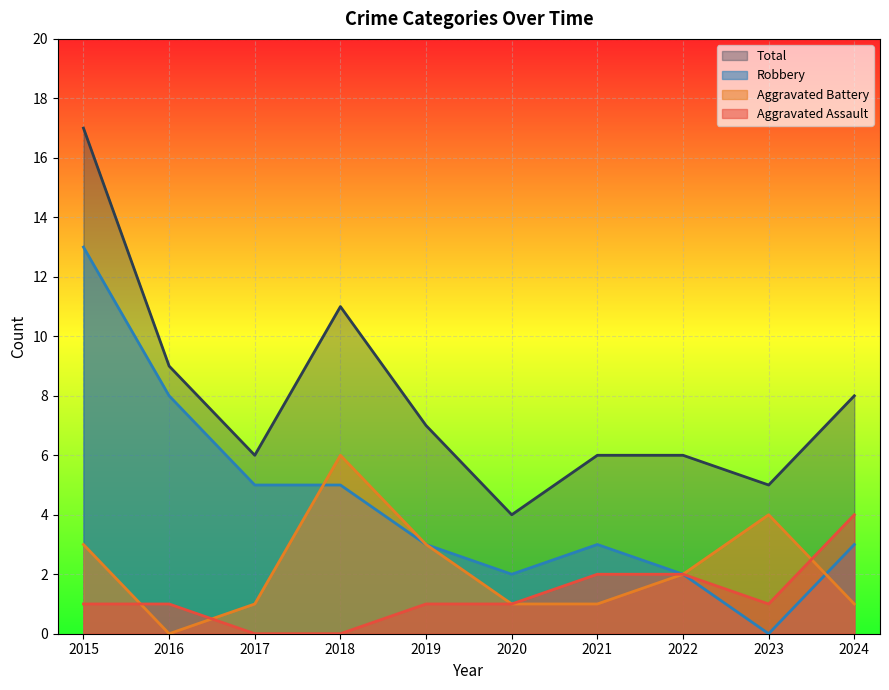

What is the sum of all Aggravated Battery values?

22